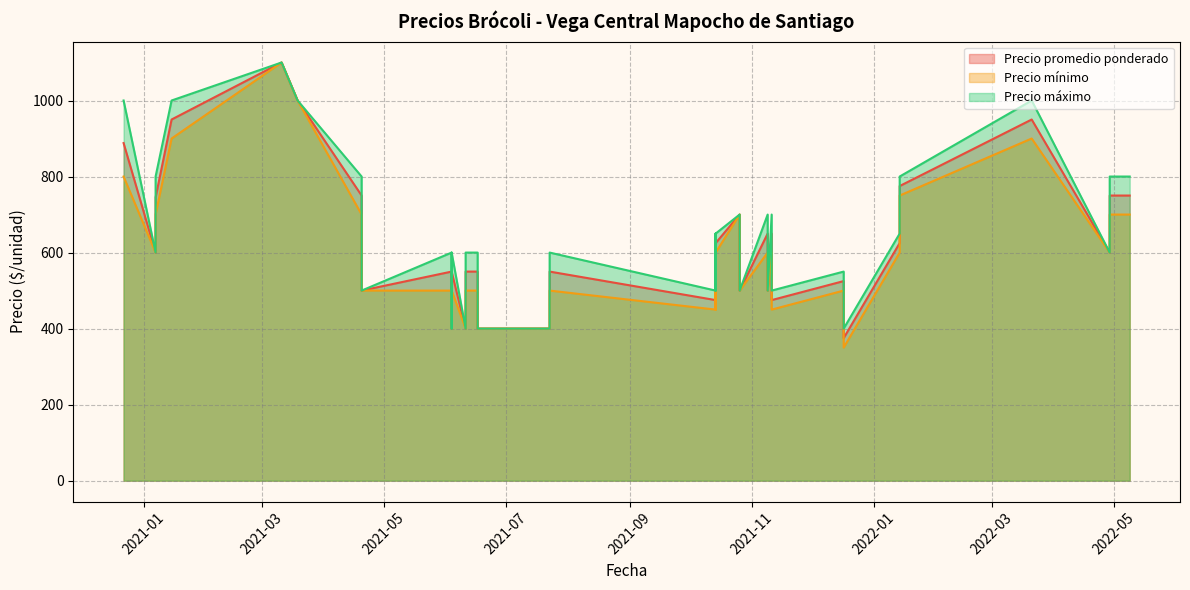

How many data points in Precio promedio ponderado are above 550?

18